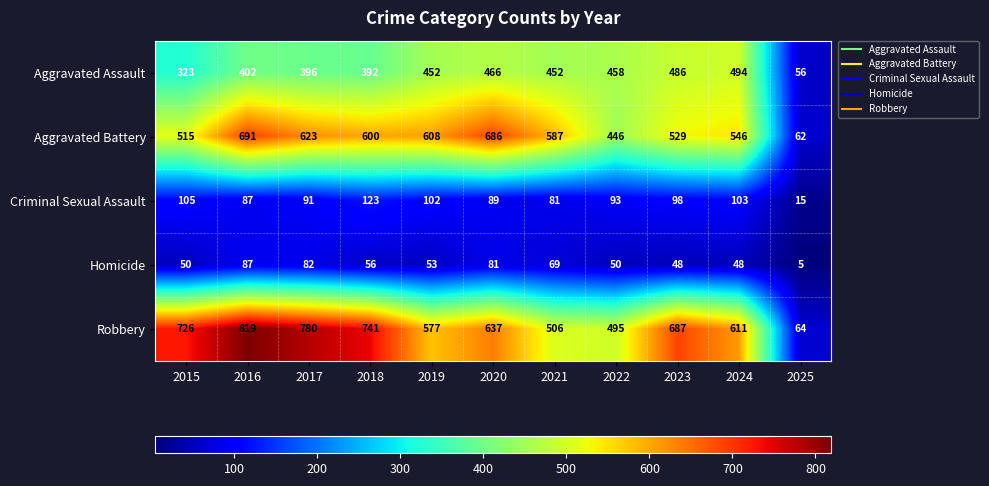

At which label does Aggravated Battery first exceed 587?

2016